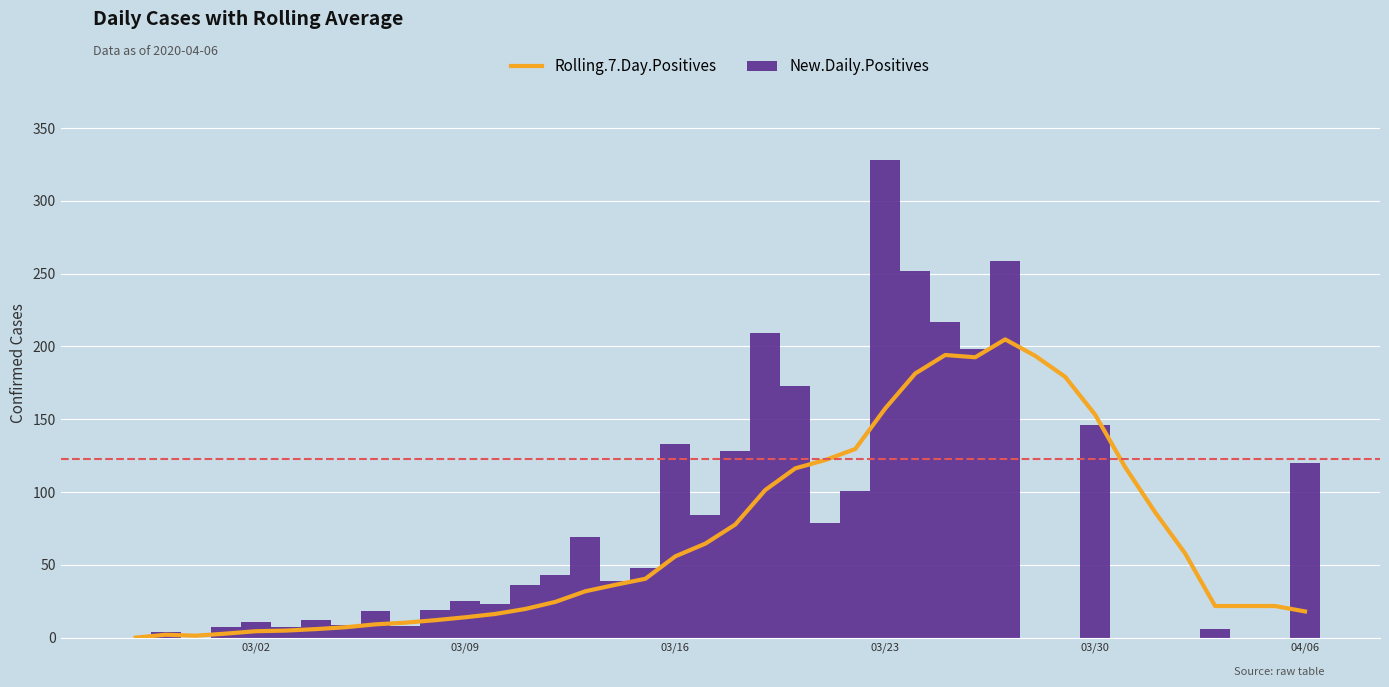

Does the chart contain any negative values?

No